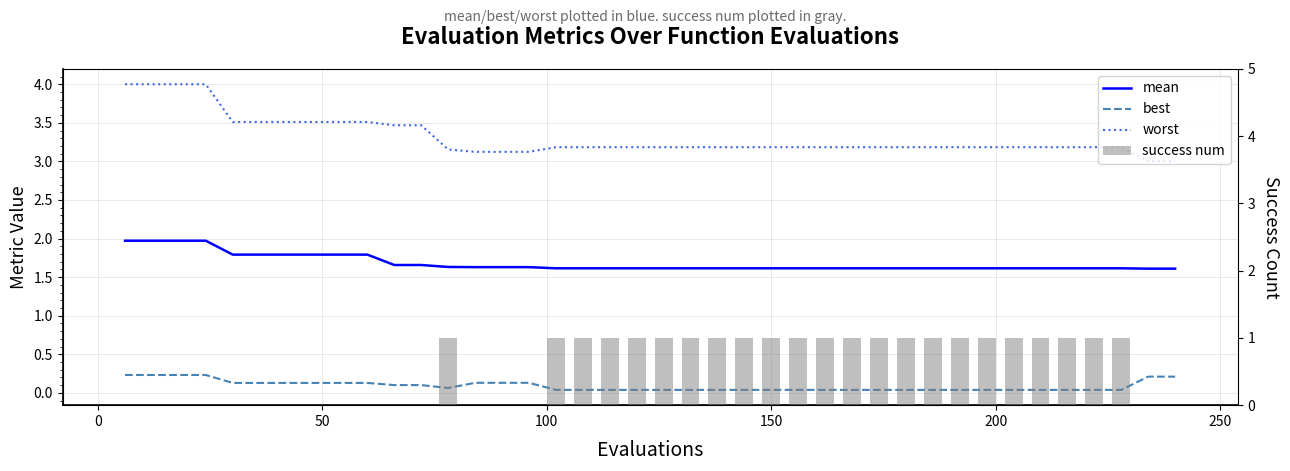

What is the difference between the second highest and minimum values in the mean series?

0.4